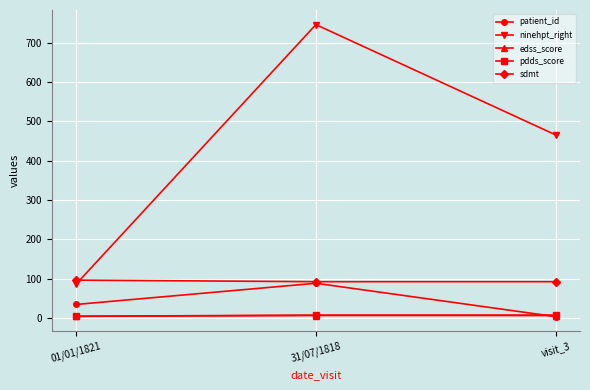

What is the sum of all sdmt values?

280